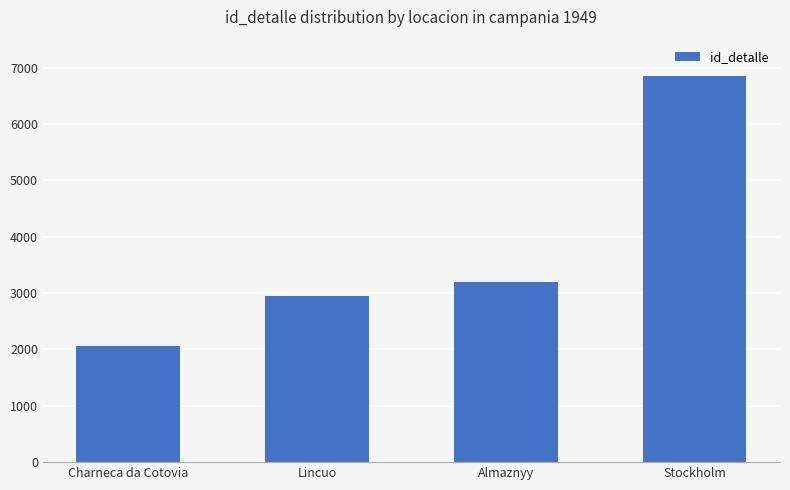

What is the sum of the values at Lincuo and Almaznyy?

6136